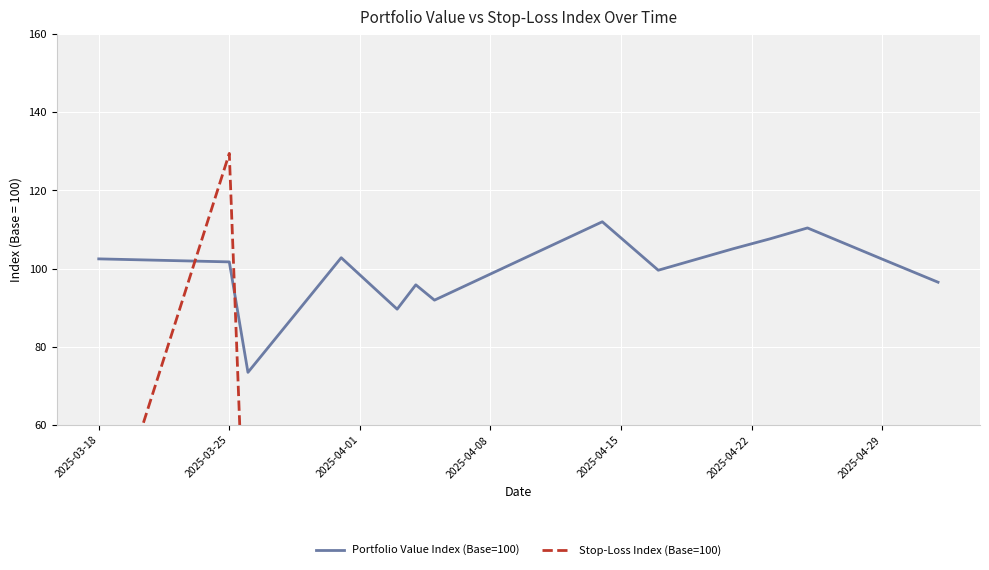

How many intersections are there between Portfolio Value Index (Base=100) and Stop-Loss Index (Base=100)?

2